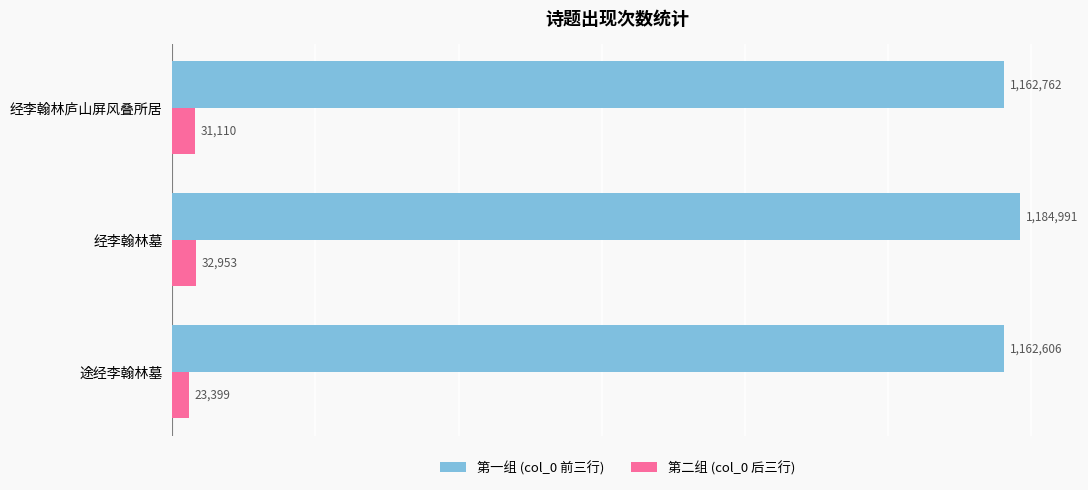

Which series has the largest range (max minus min)?

第一组 (col_0 前三行)